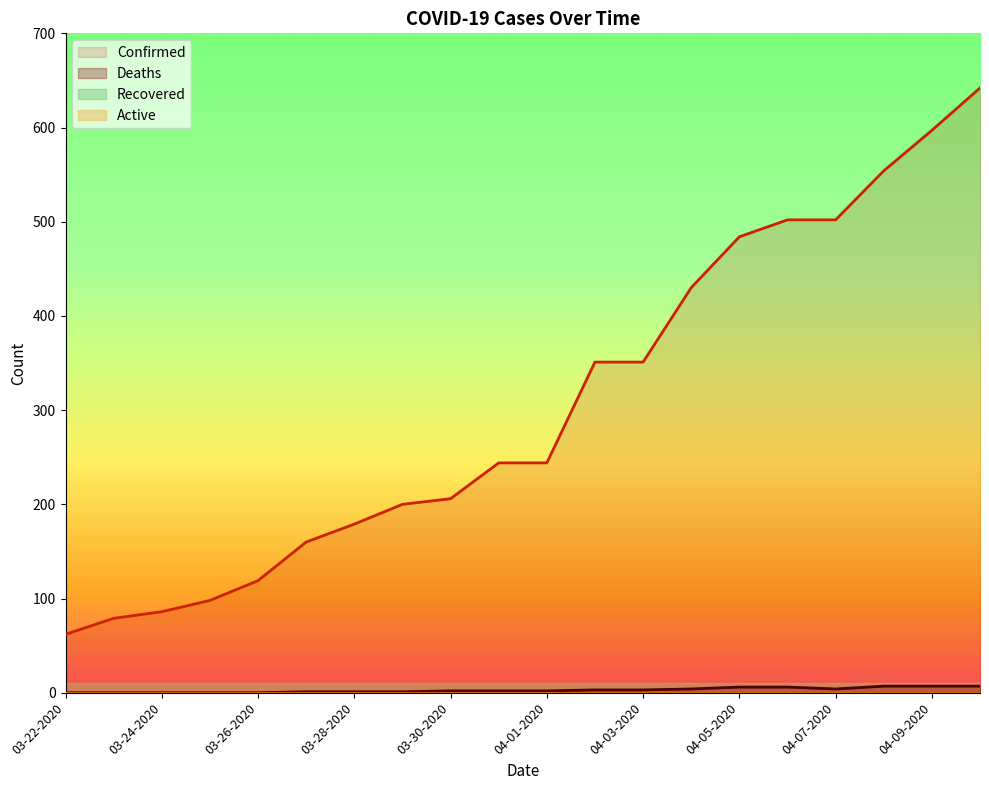

Where is the first local minimum for Deaths?

04-07-2020